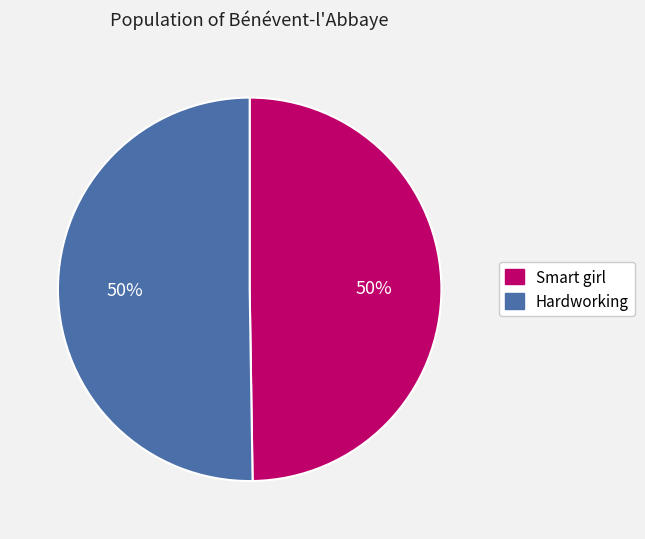

What is the ratio of the value at Hardworking to the value at Smart girl?

1.0